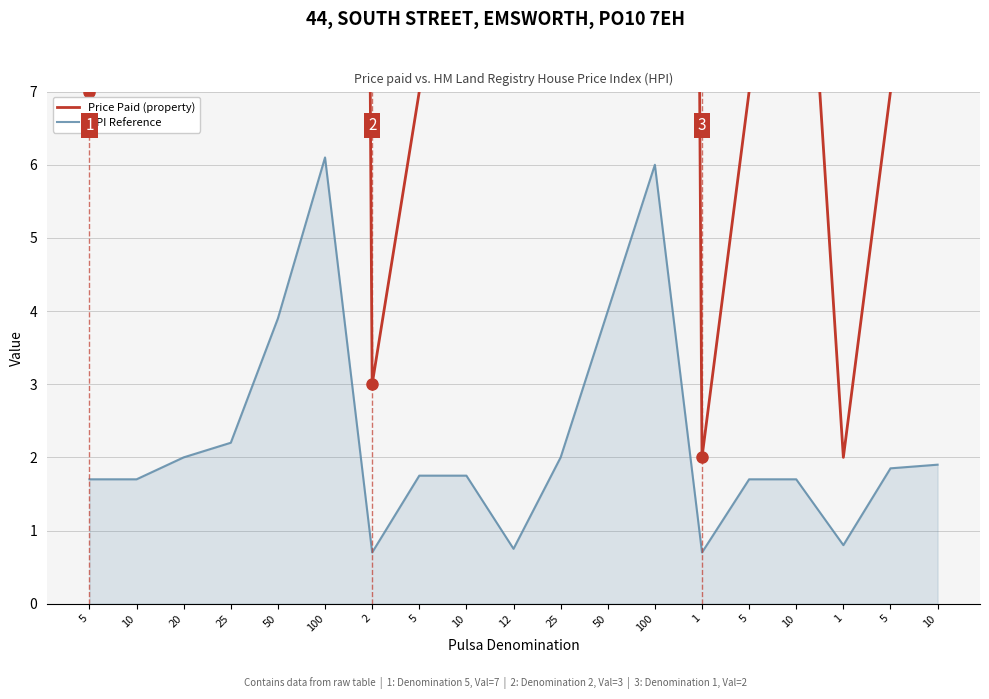

What is the label of the 2nd point from the left?

10